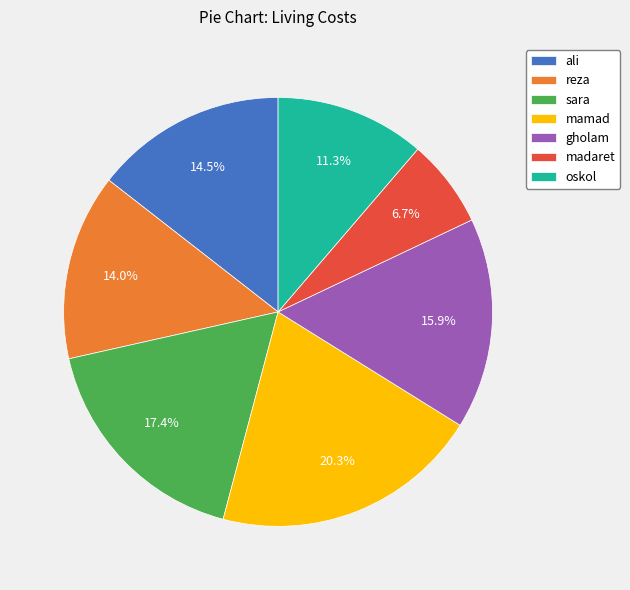

What is the ratio of the value at ali to the value at reza?

1.0